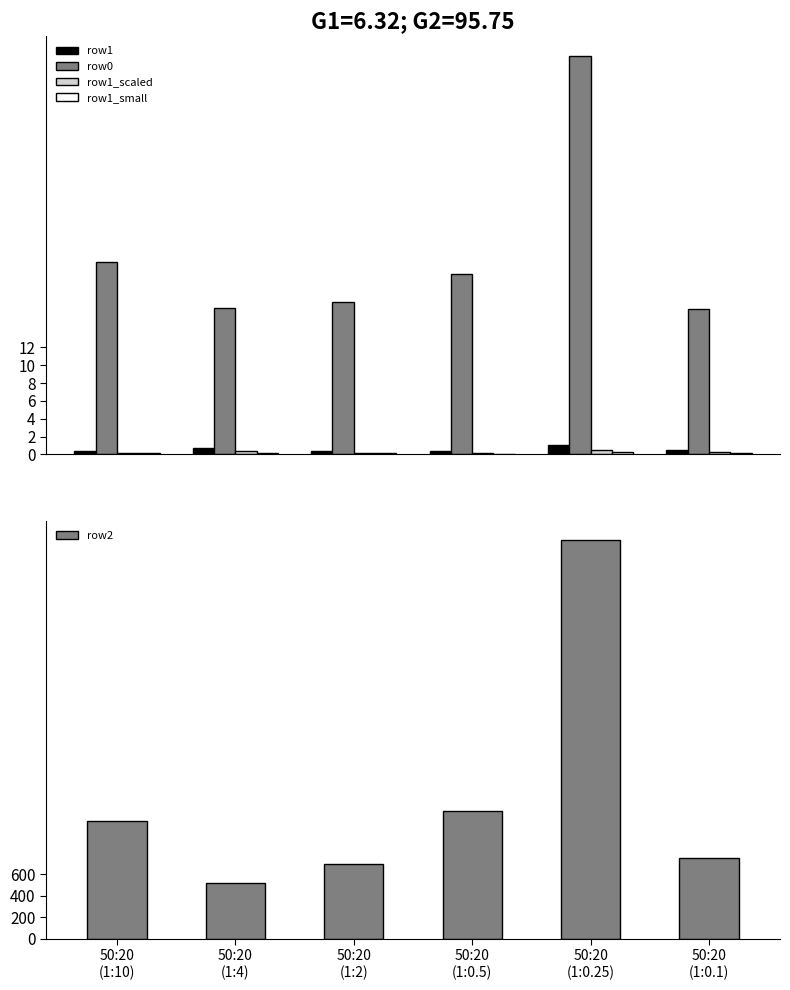

What is the average value of the row1_scaled series?

0.3